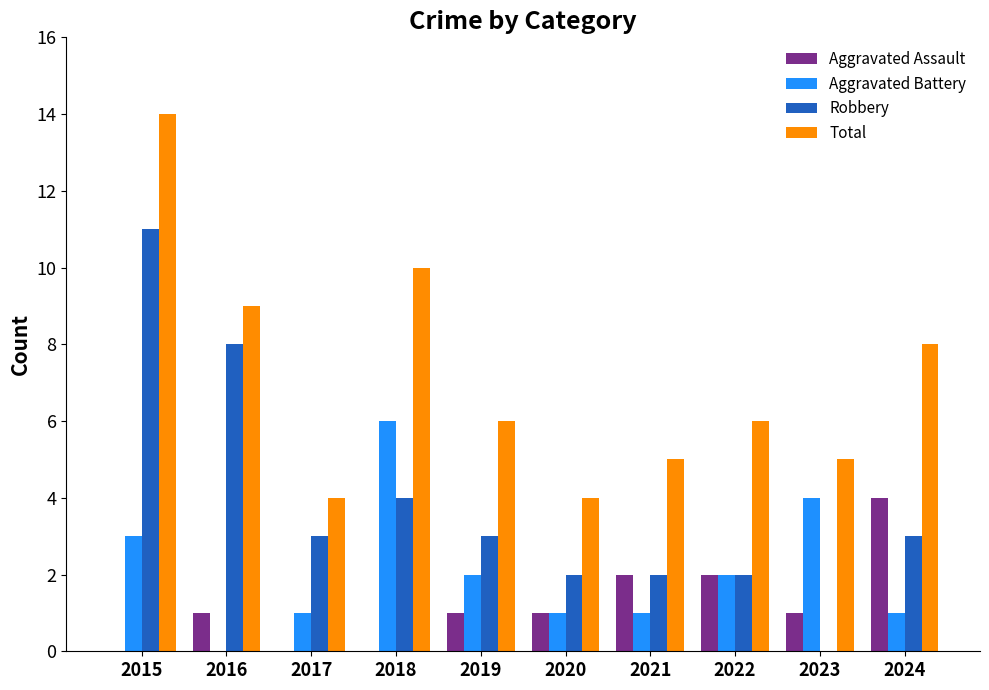

What are all the series names shown in the legend?

Aggravated Assault, Aggravated Battery, Robbery, Total